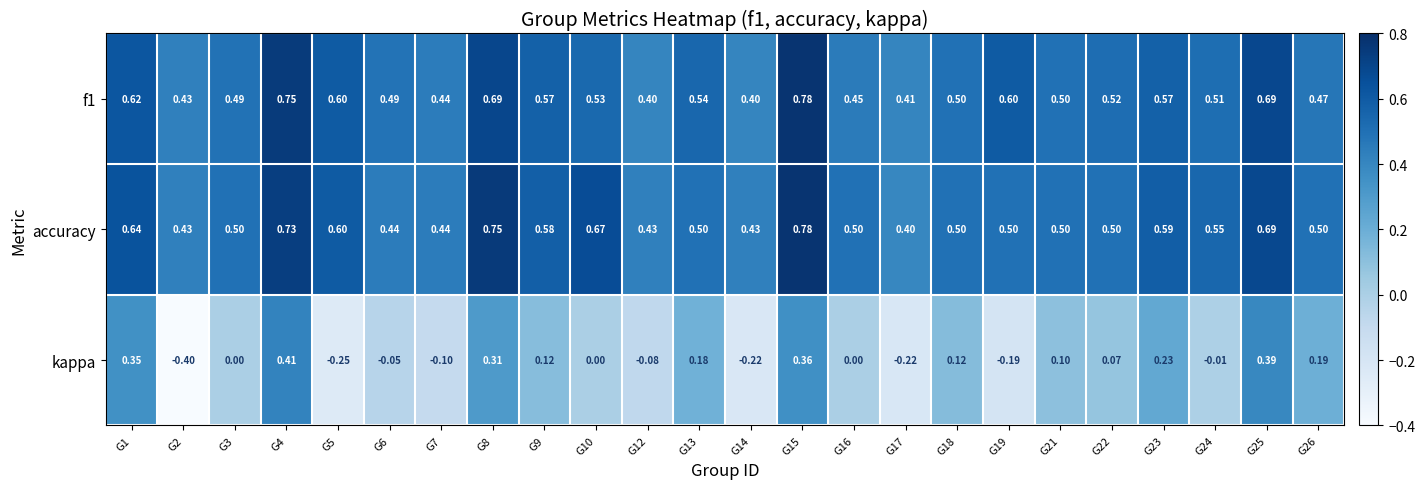

Which series has the largest total across all categories?

accuracy